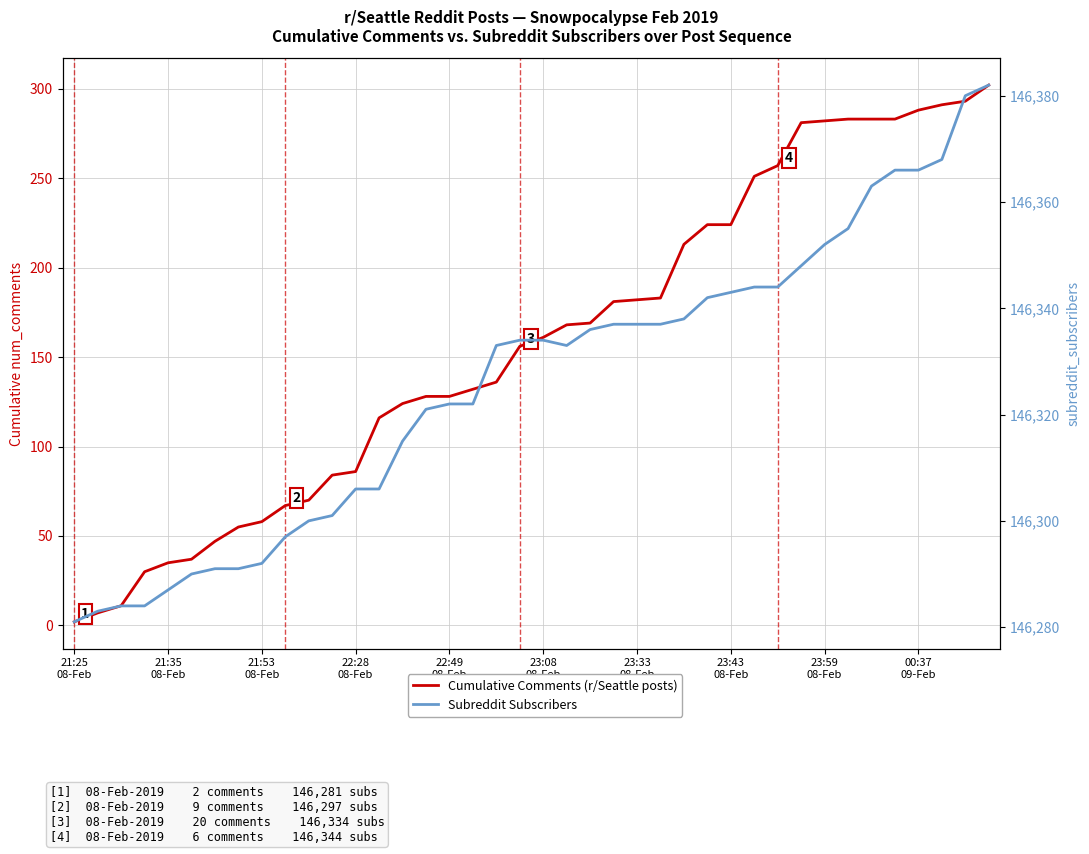

Which series has the largest range (max minus min)?

Cumulative Comments (r/Seattle posts)